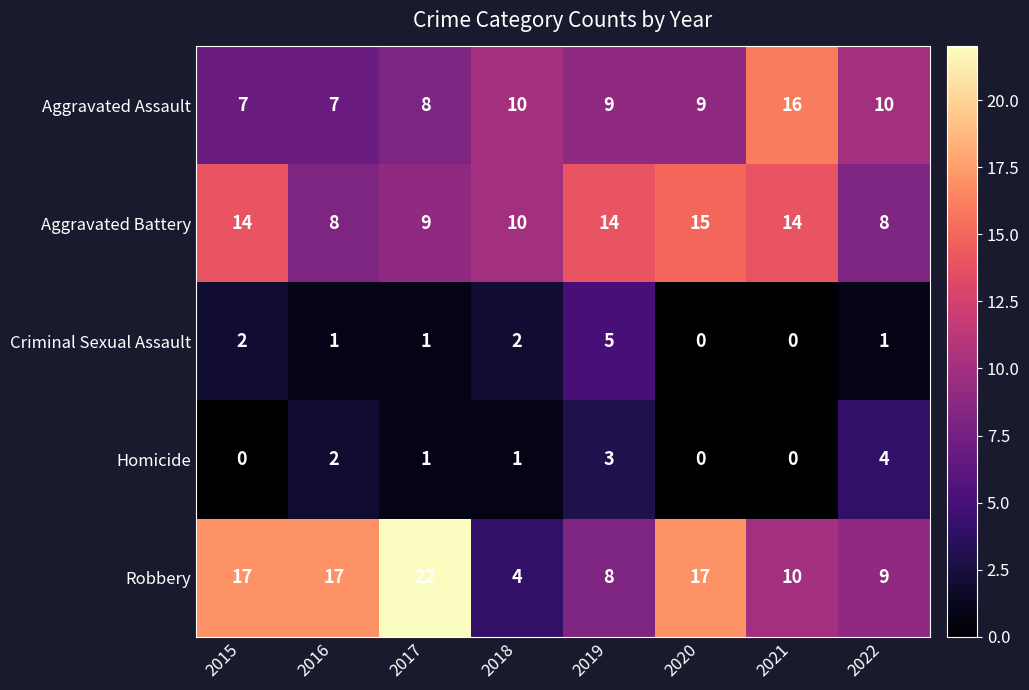

How many Homicide values are between 0 and 3?

7